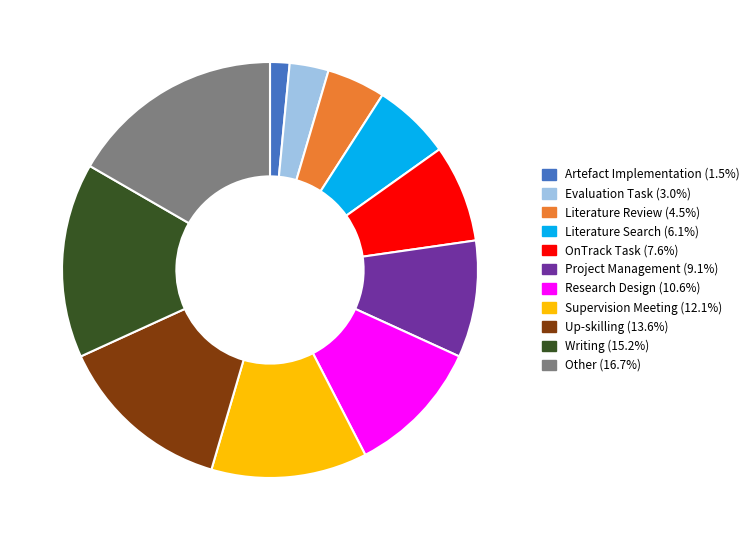

How many segments does this pie chart have?

11